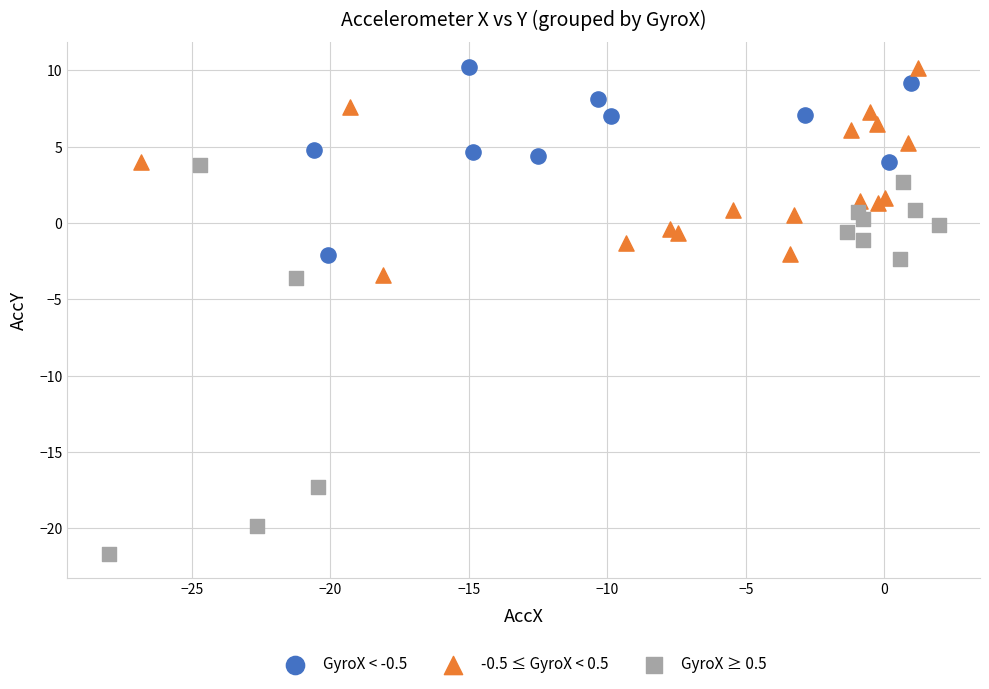

Which series reaches the minimum Y coordinate?

GyroX ≥ 0.5